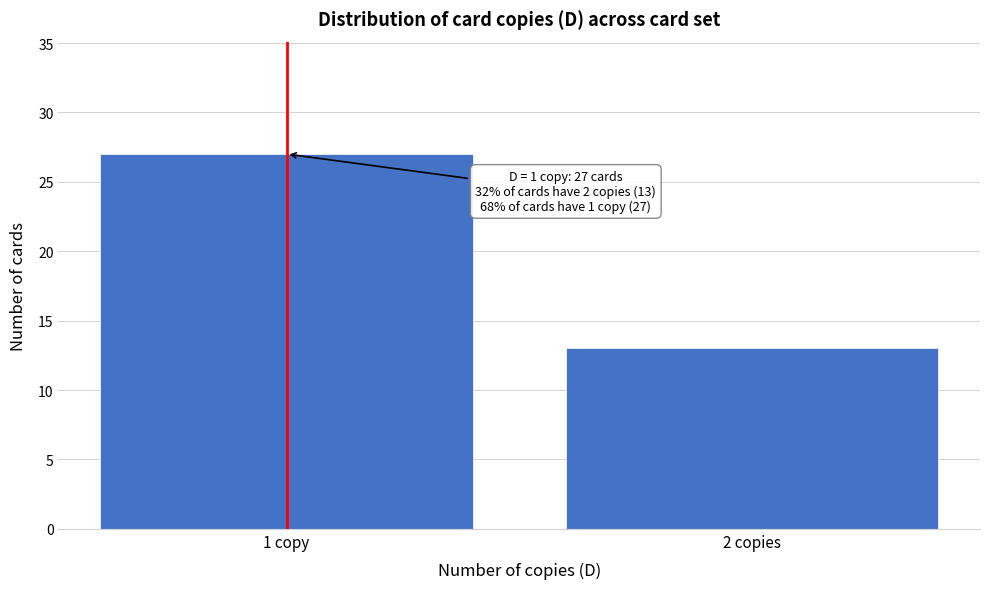

Reading right to left, extract all data points from this chart.

2 copies=13	1 copy=27